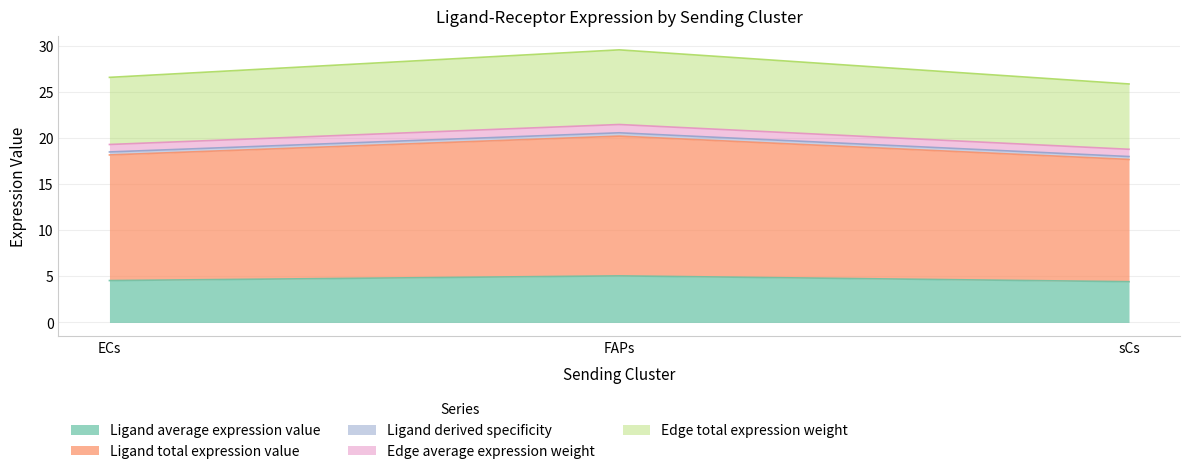

The value of Ligand average expression value at FAPs is 5.0. True or false?

True